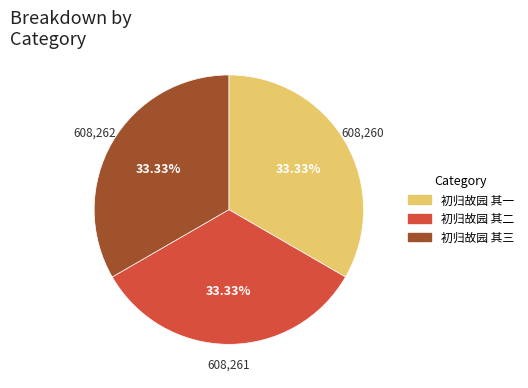

Is there a majority slice in this chart?

No